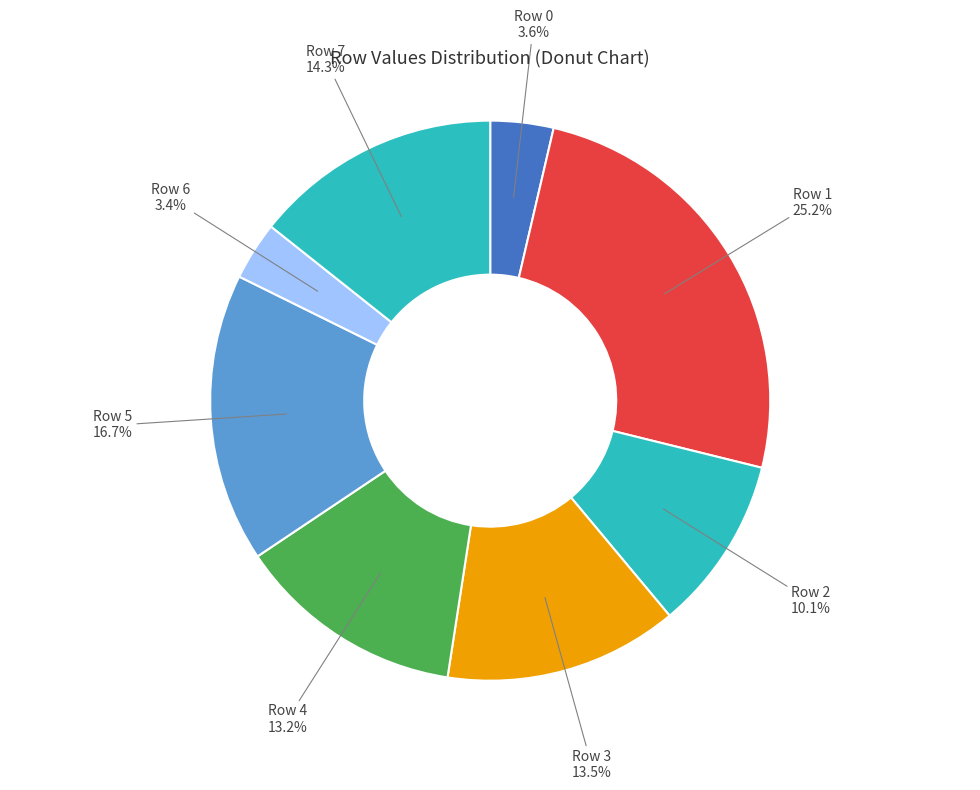

What is the ratio of the value at Row 0 to the value at Row 6?

1.1